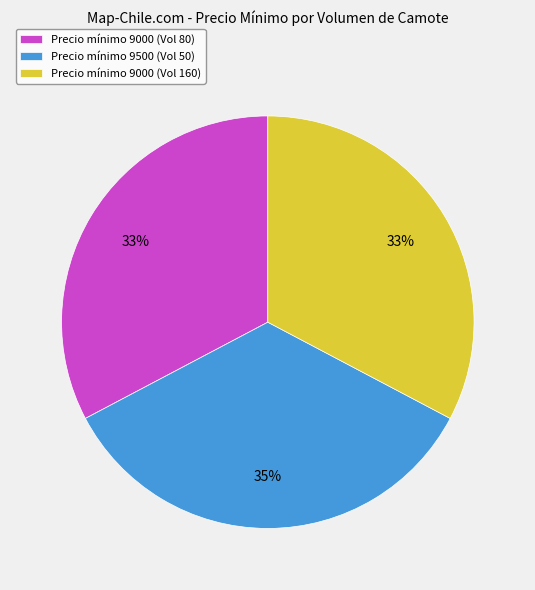

What is the largest slice in the pie chart?

Precio mínimo 9500 (Vol 50)